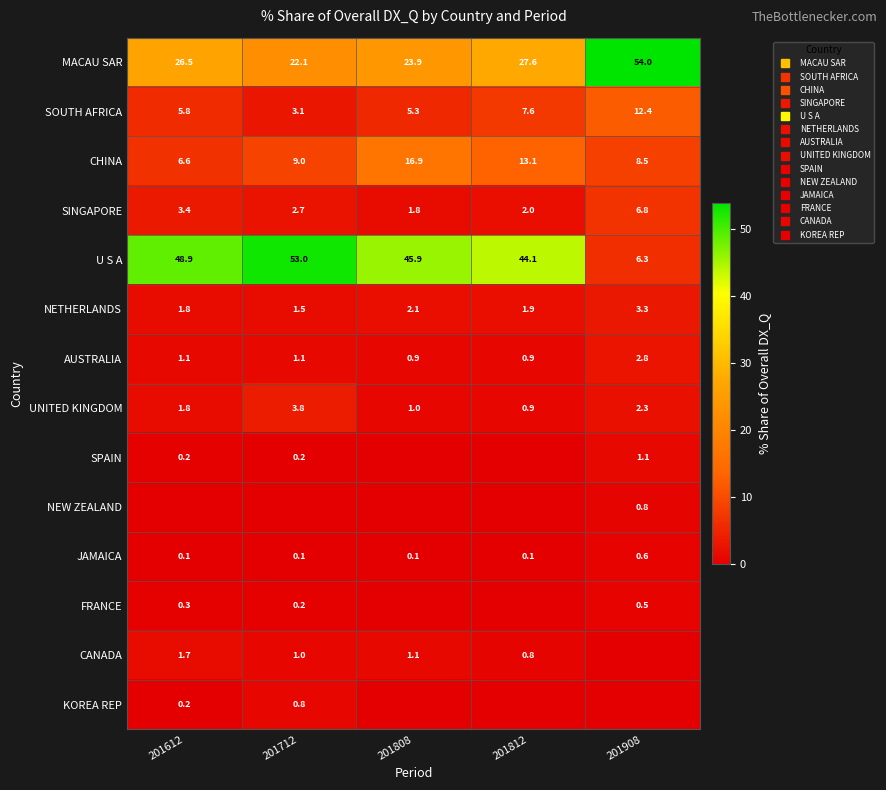

Between 201612 and 201712, which is larger?

201612